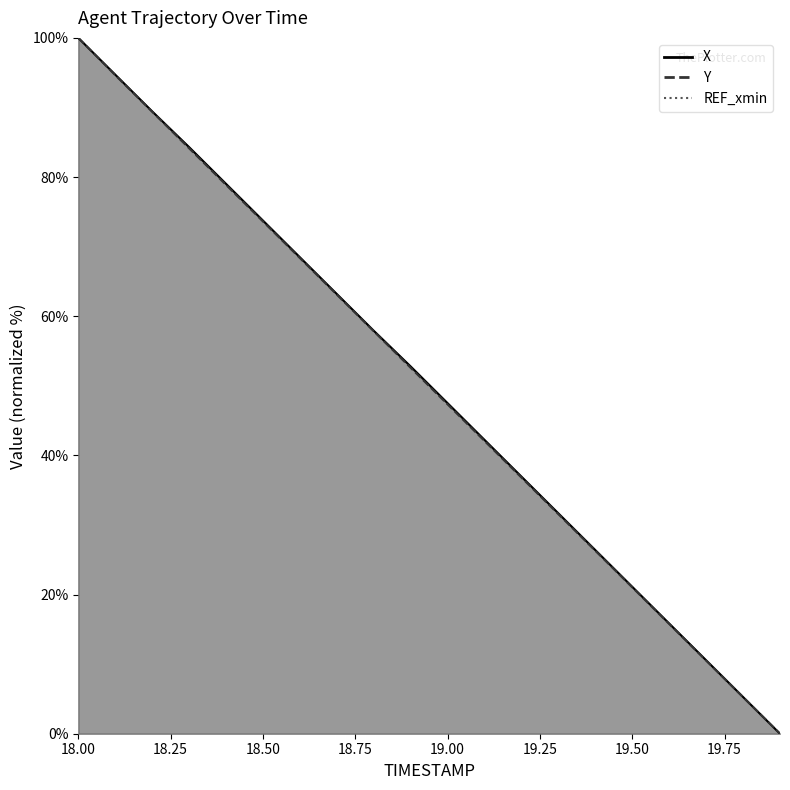

How many data points in Y are less than 52?

10